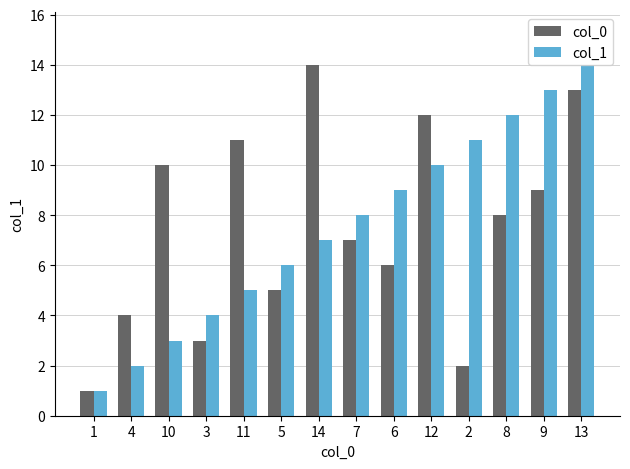

The col_1 series shows 3 at 10. True or false?

True